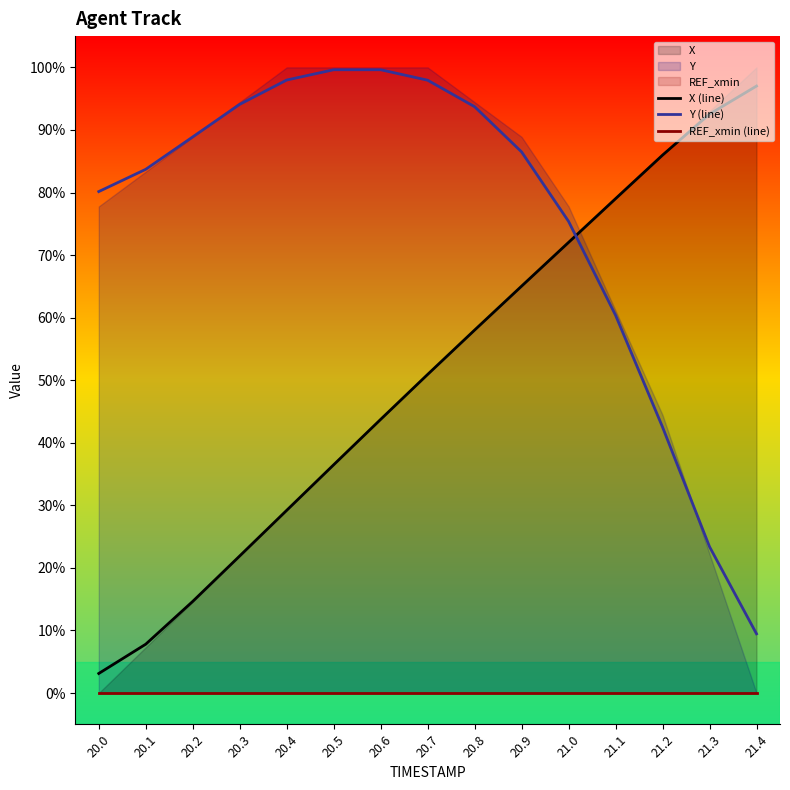

What is the difference between the maximum and minimum values in the Y (line) series?

90.2